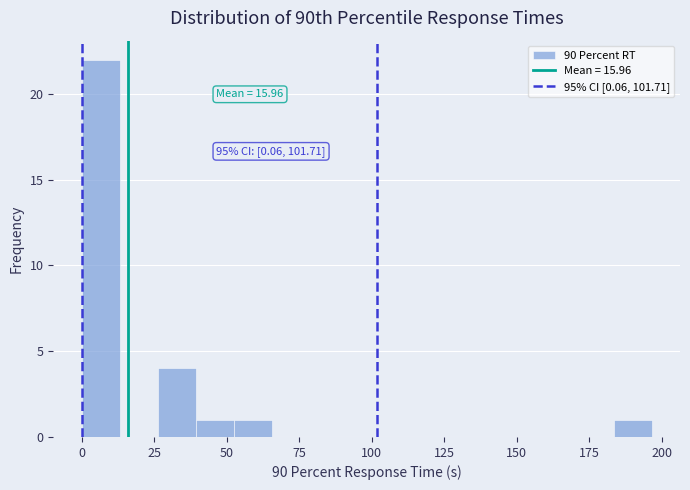

Read against the x-axis, roughly where is the centre of the tallest bar?

5